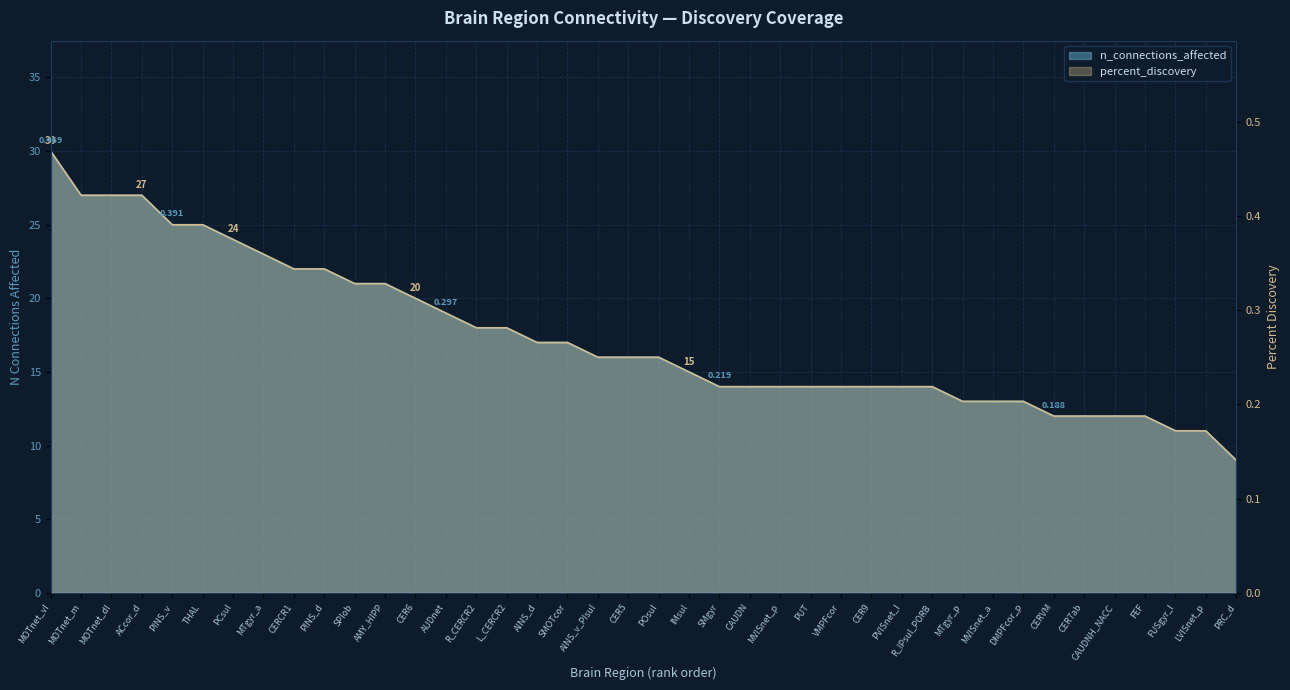

What is the label of the 19th point from the left?

AINS_v_PIsul